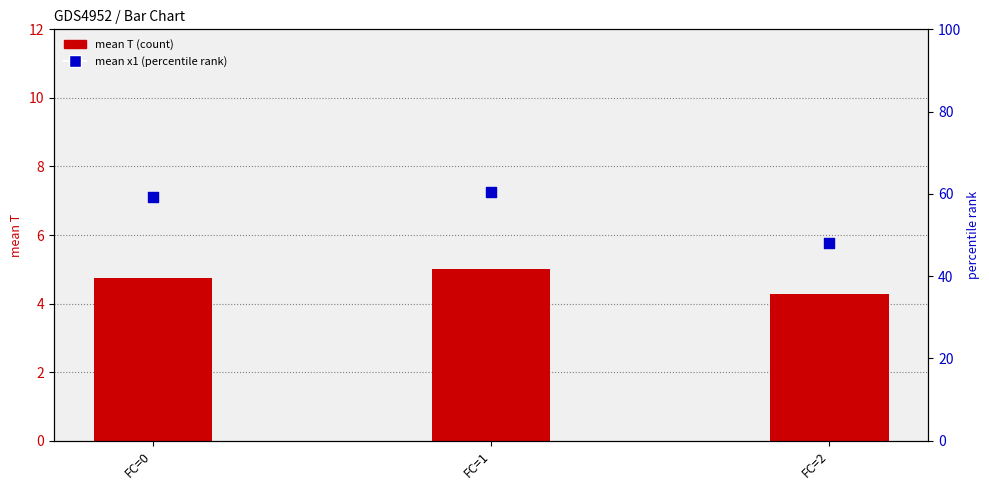

Which series reaches the maximum Y coordinate?

mean x1 (percentile rank)